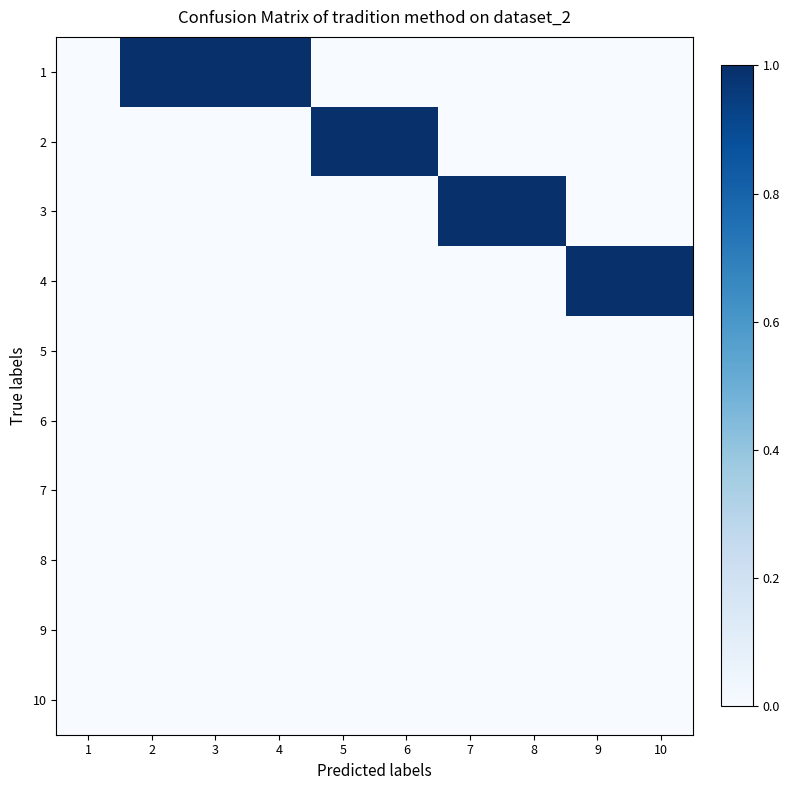

How many data points does each series have?

10